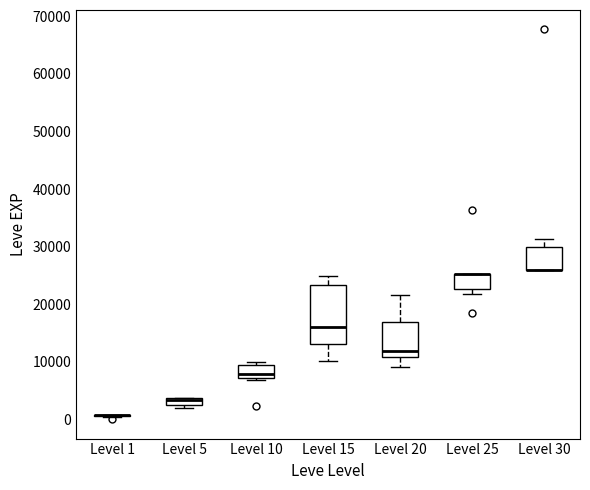

Where does the upper whisker of the box for Level 20 end on the y-axis? The values are not printed on the chart, so give them approximately, as read against the axis.

22000